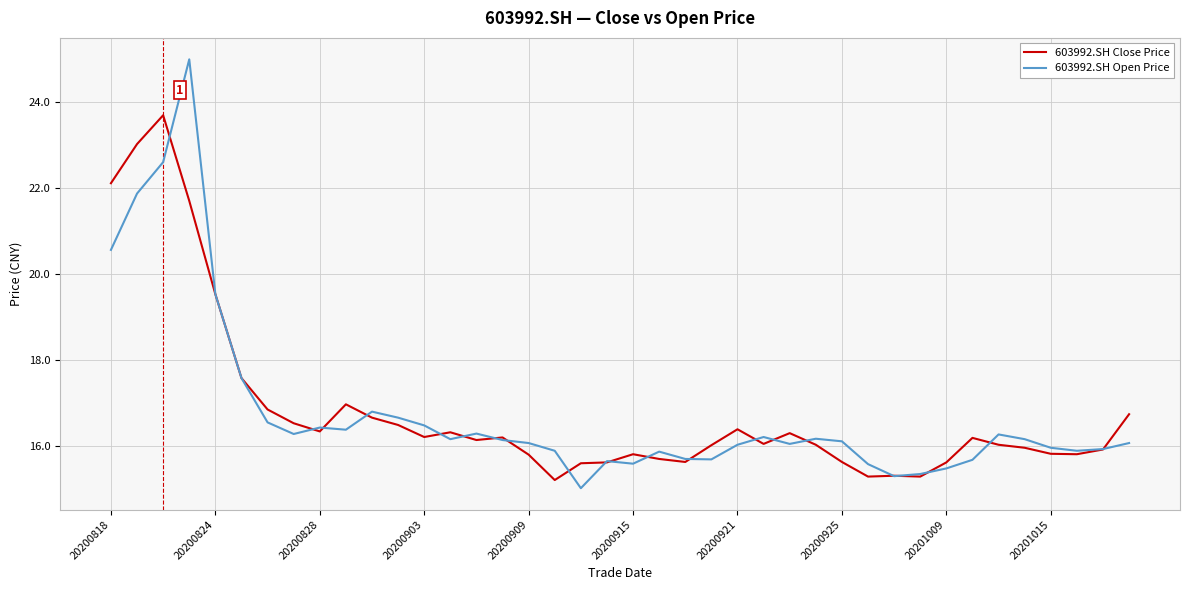

List the series in order of their peak value, highest first.

603992.SH Open Price, 603992.SH Close Price